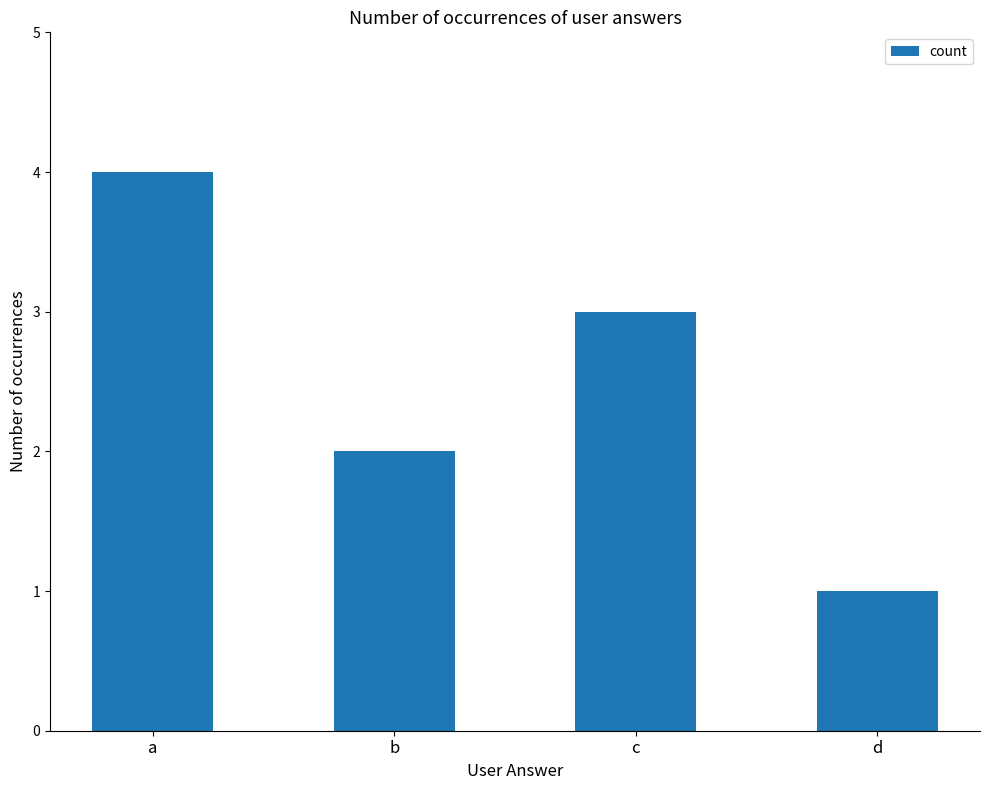

Reading left to right, extract all data points from this chart.

a=4	b=2	c=3	d=1